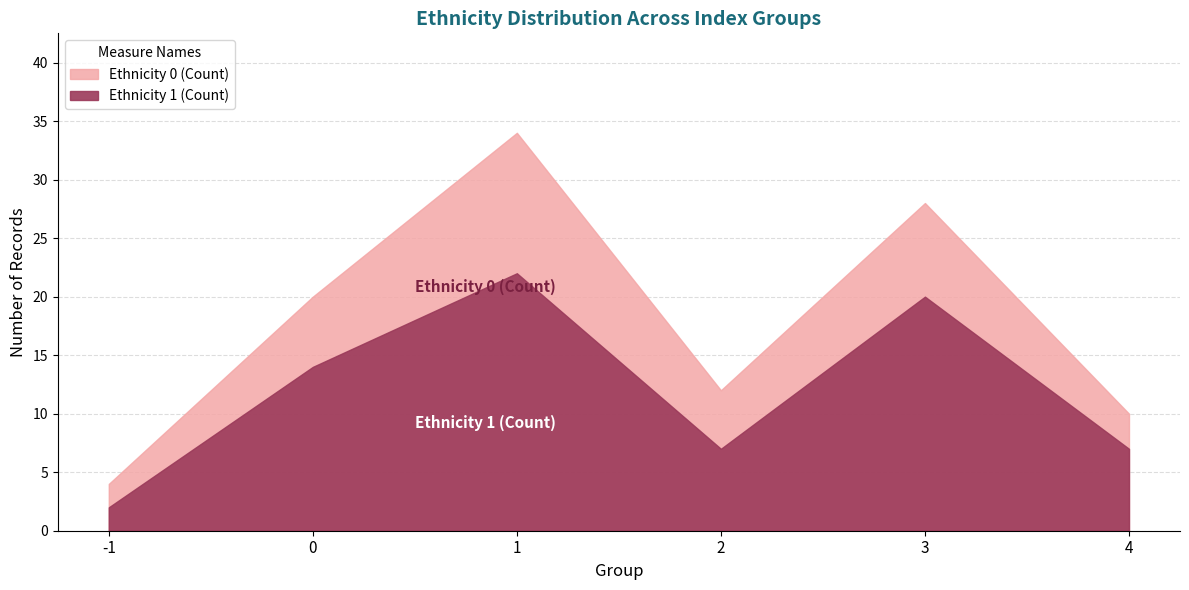

How many series are shown in this chart?

2